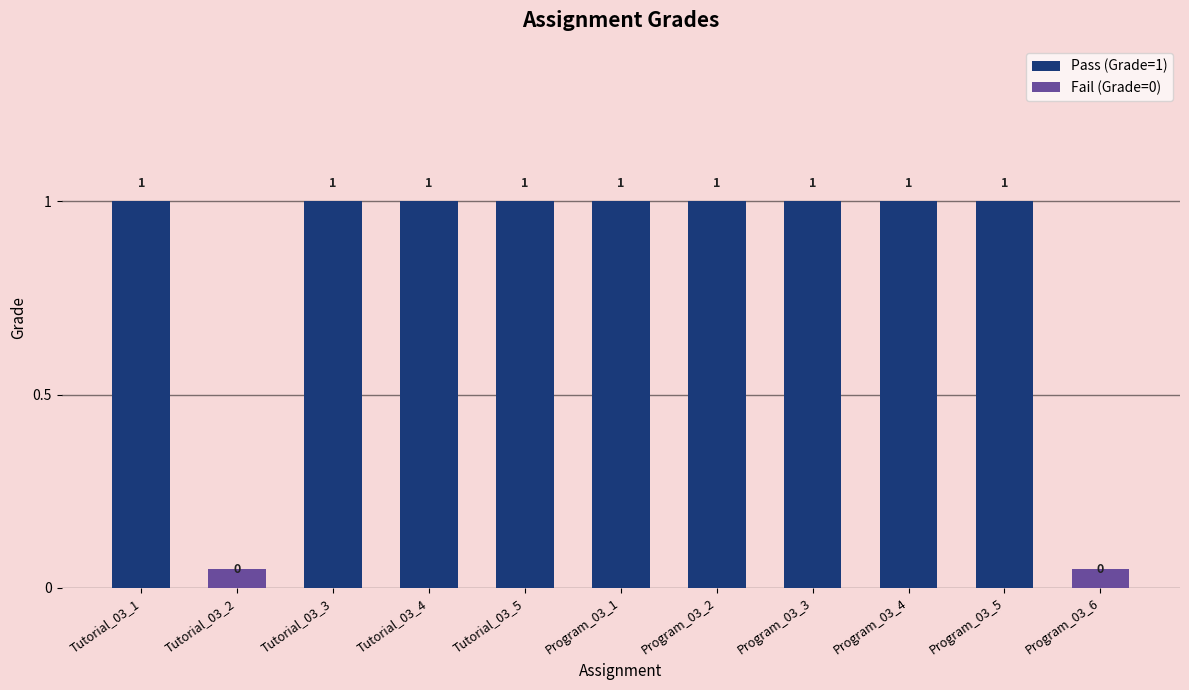

Reading right to left, transcribe all the data shown in this chart.

0	1	1	1	1	1	1	1	1	0	1